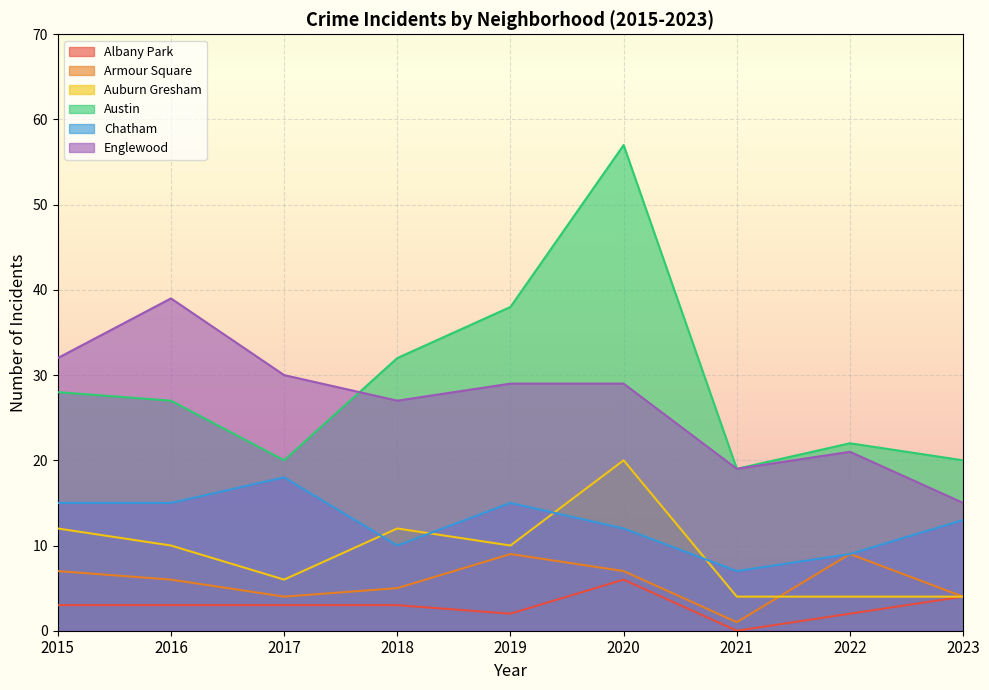

Is the value of Austin at 2019 greater than the value of Auburn Gresham at 2018?

Yes